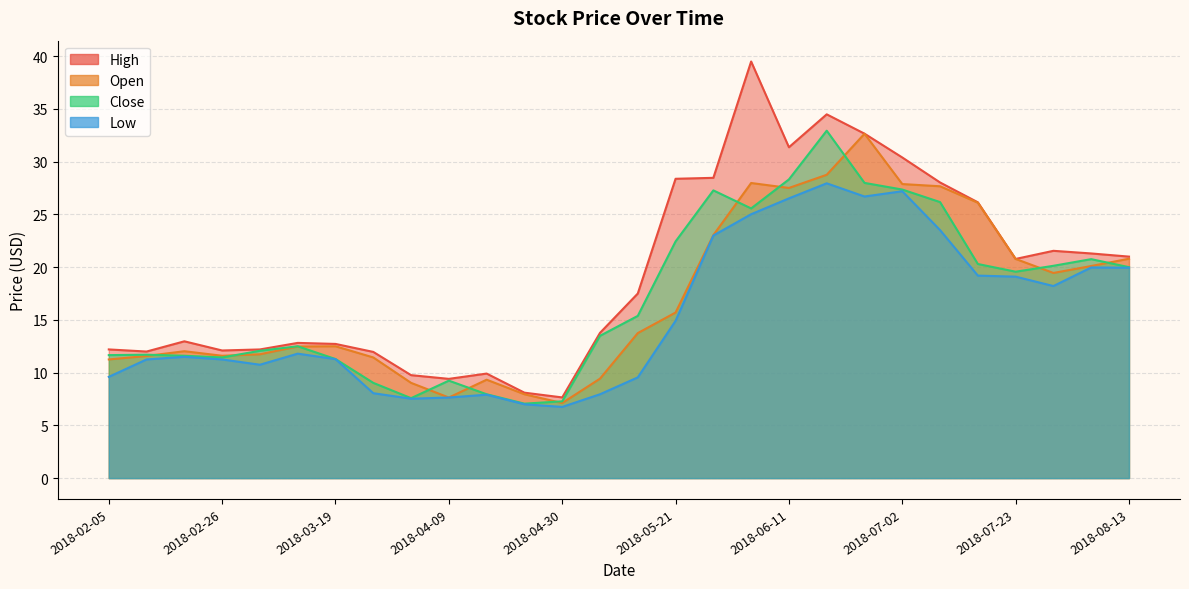

True or false: High has a value of 20.2 at 2018-06-11.

False